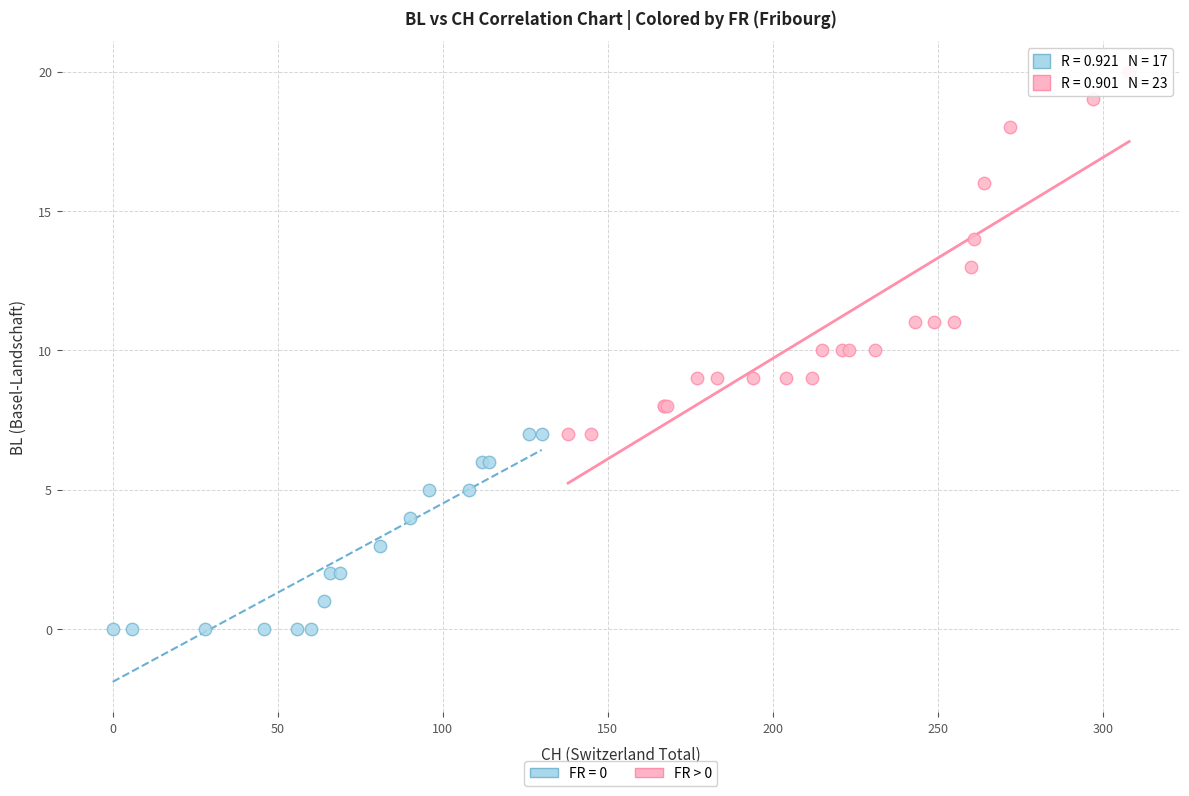

Which series reaches the maximum Y coordinate?

FR > 0